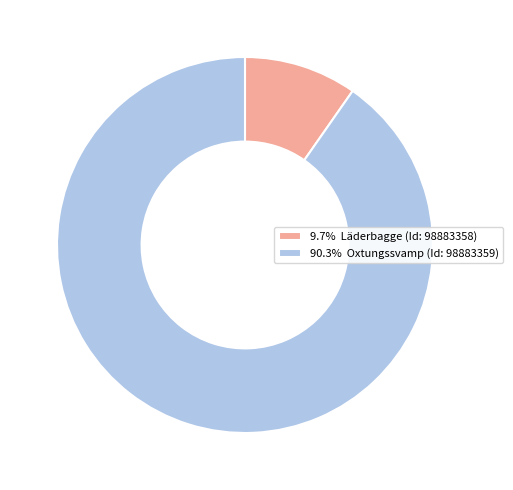

Approximately how many times larger is the value at 90.3% Oxtungssvamp (Id: 98883359) compared to 9.7% Läderbagge (Id: 98883358)?

9.3